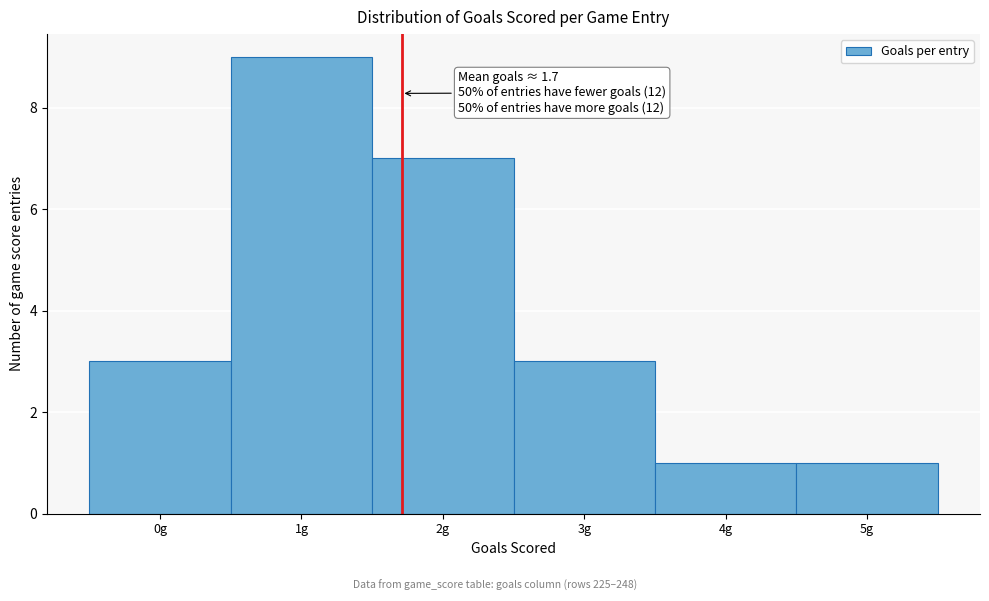

Which range on the x-axis has the tallest bar?

0.5 to 1.5